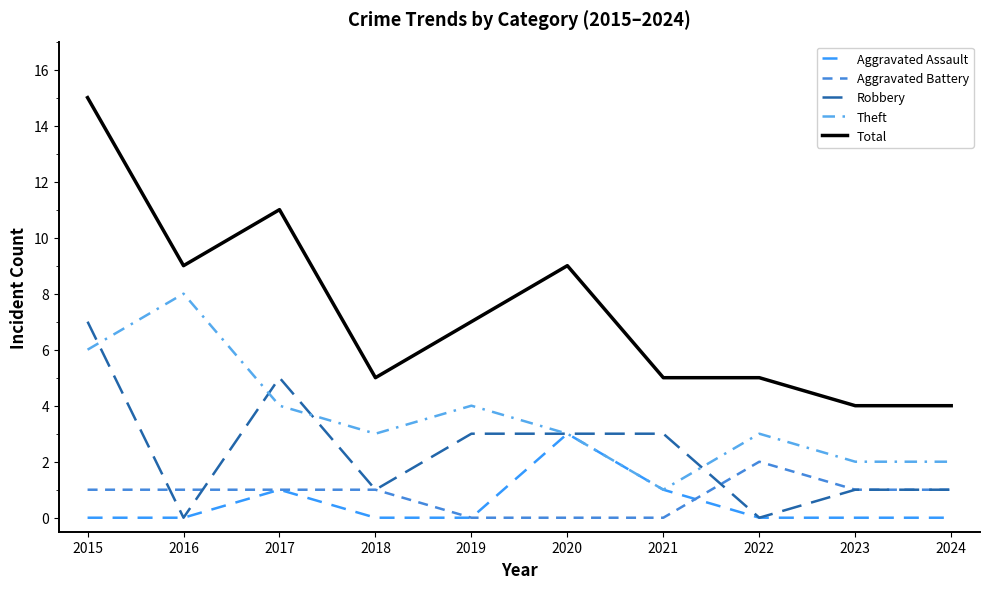

Rank the series by their maximum value, from lowest to highest.

Aggravated Battery, Aggravated Assault, Robbery, Theft, Total